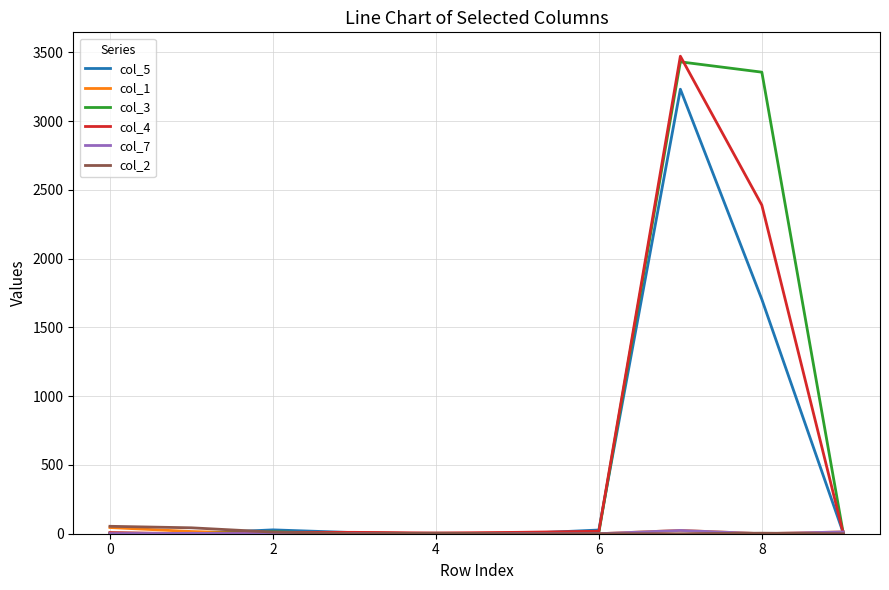

What is the average value of the col_3 series?

682